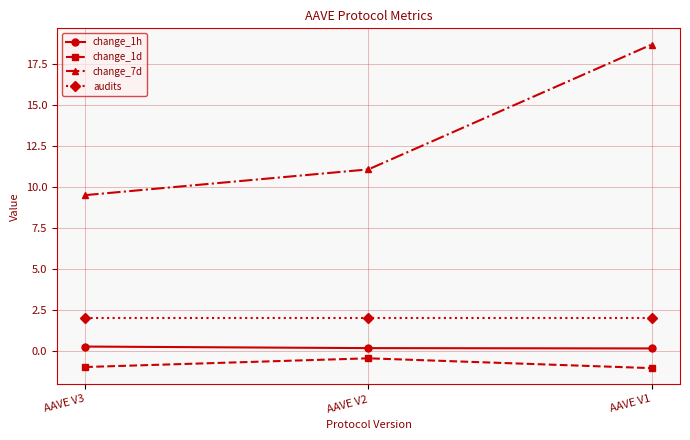

Which series has the largest range (max minus min)?

change_7d